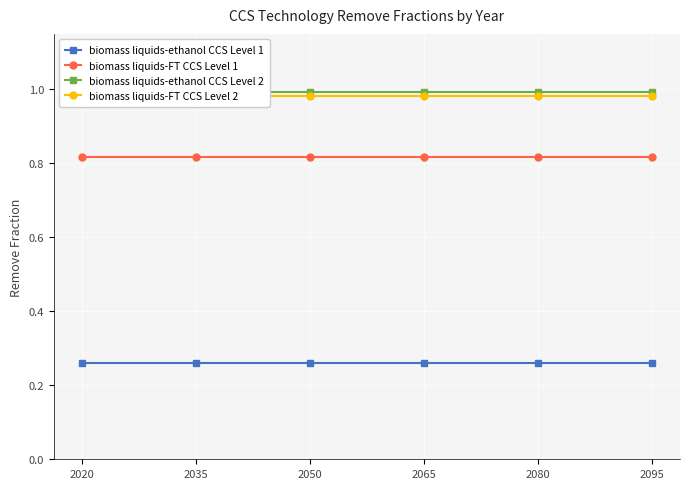

True or false: biomass liquids-FT CCS Level 1 and biomass liquids-FT CCS Level 2 intersect in this chart.

False